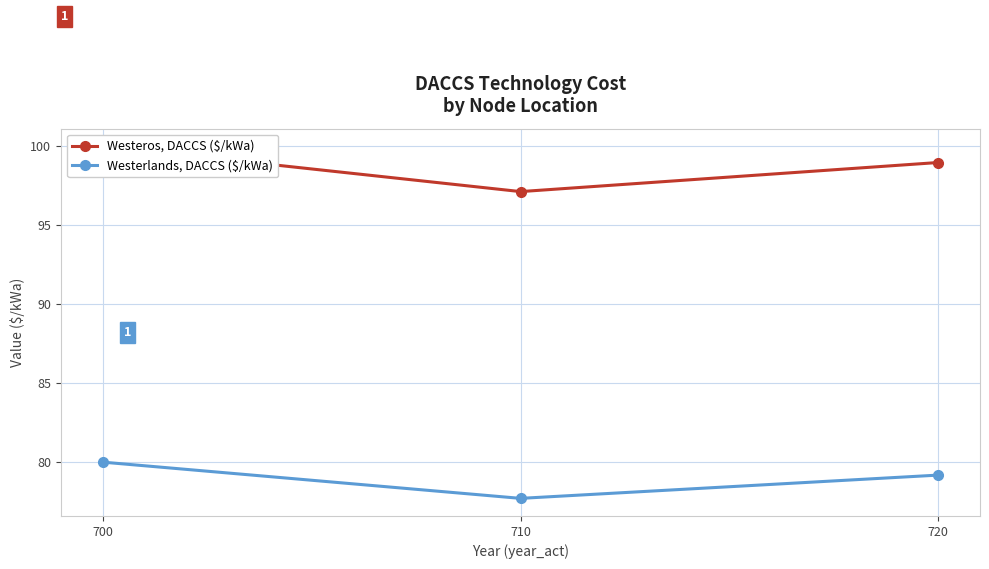

What is the minimum value shown in the chart?

77.7